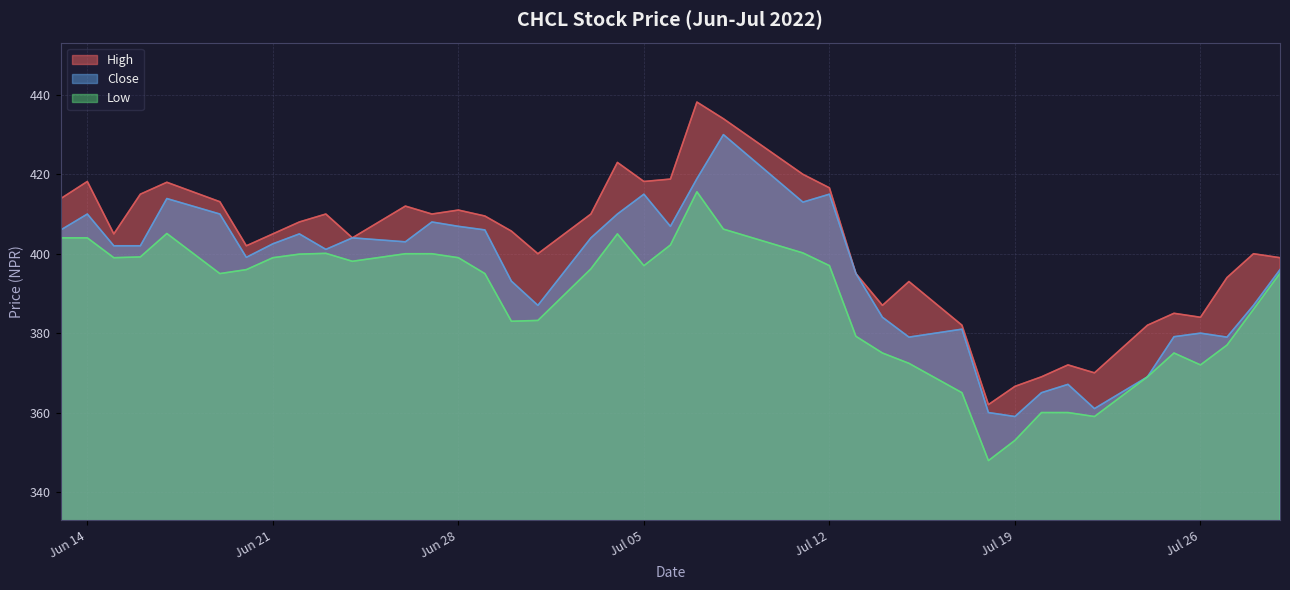

The value of High at 2022-06-13 is 565.4. True or false?

False